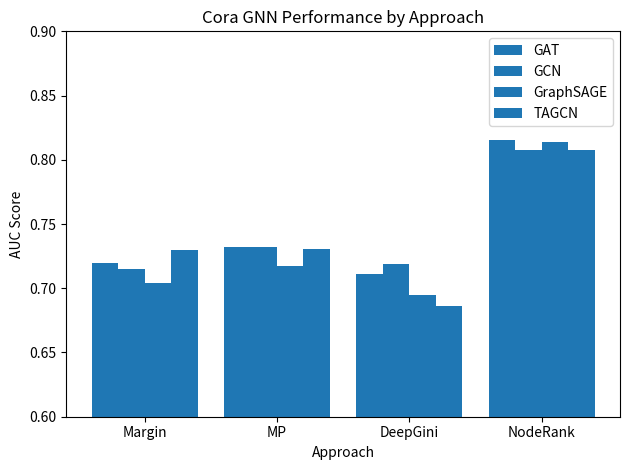

Reading left to right, transcribe all the data shown in this chart.

GAT: Margin=0.7	MP=0.7	DeepGini=0.7	NodeRank=0.8
GCN: Margin=0.7	MP=0.7	DeepGini=0.7	NodeRank=0.8
GraphSAGE: Margin=0.7	MP=0.7	DeepGini=0.7	NodeRank=0.8
TAGCN: Margin=0.7	MP=0.7	DeepGini=0.7	NodeRank=0.8